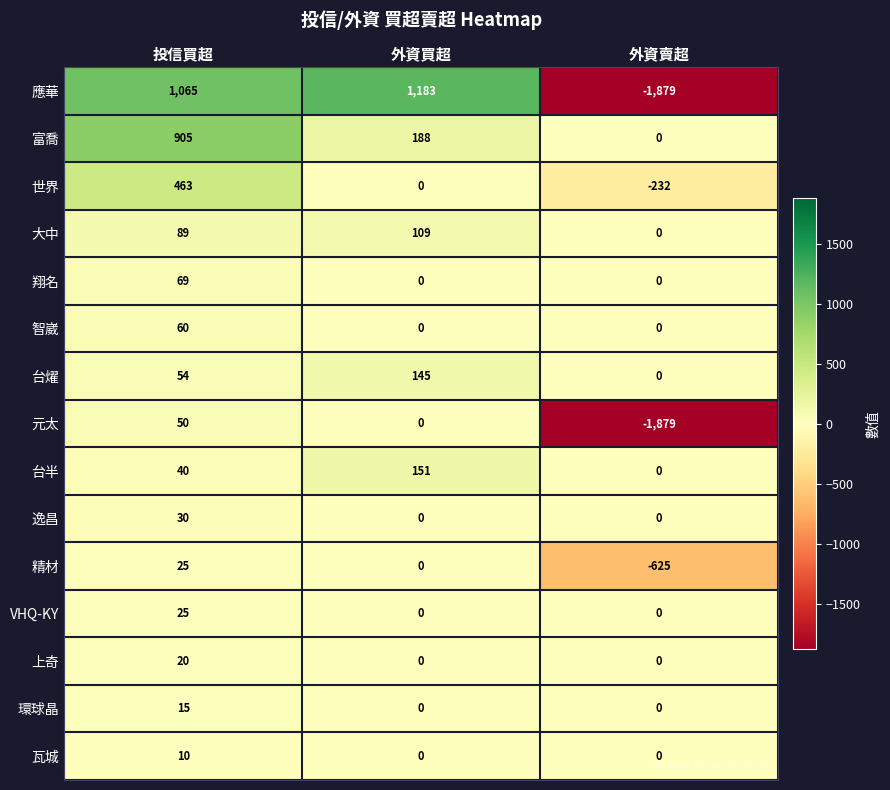

How many distinct data groups are displayed?

15